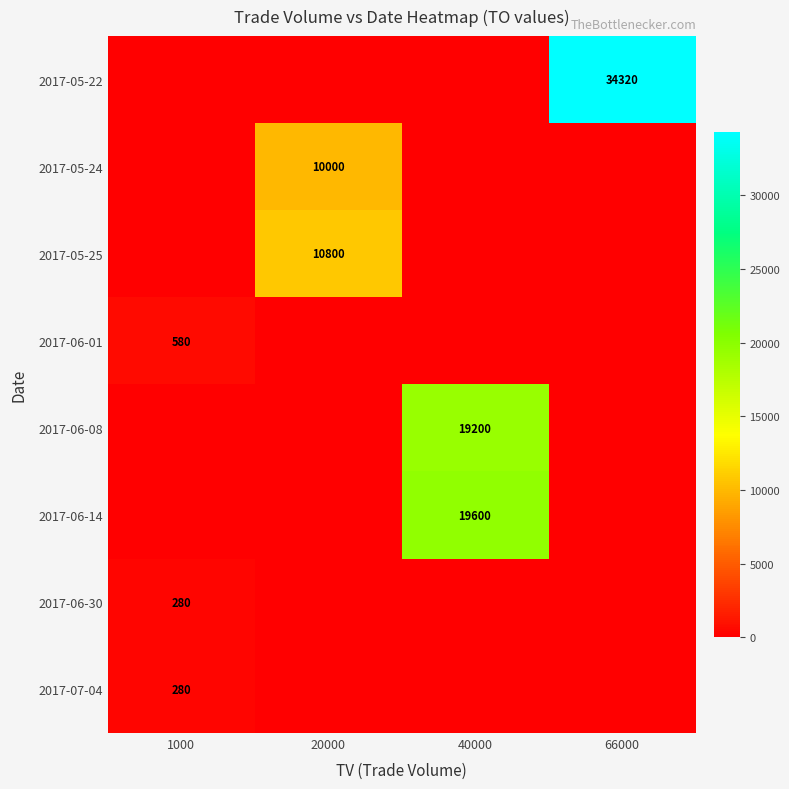

Is it true that 2017-05-24 equals 14325 at 20000?

False